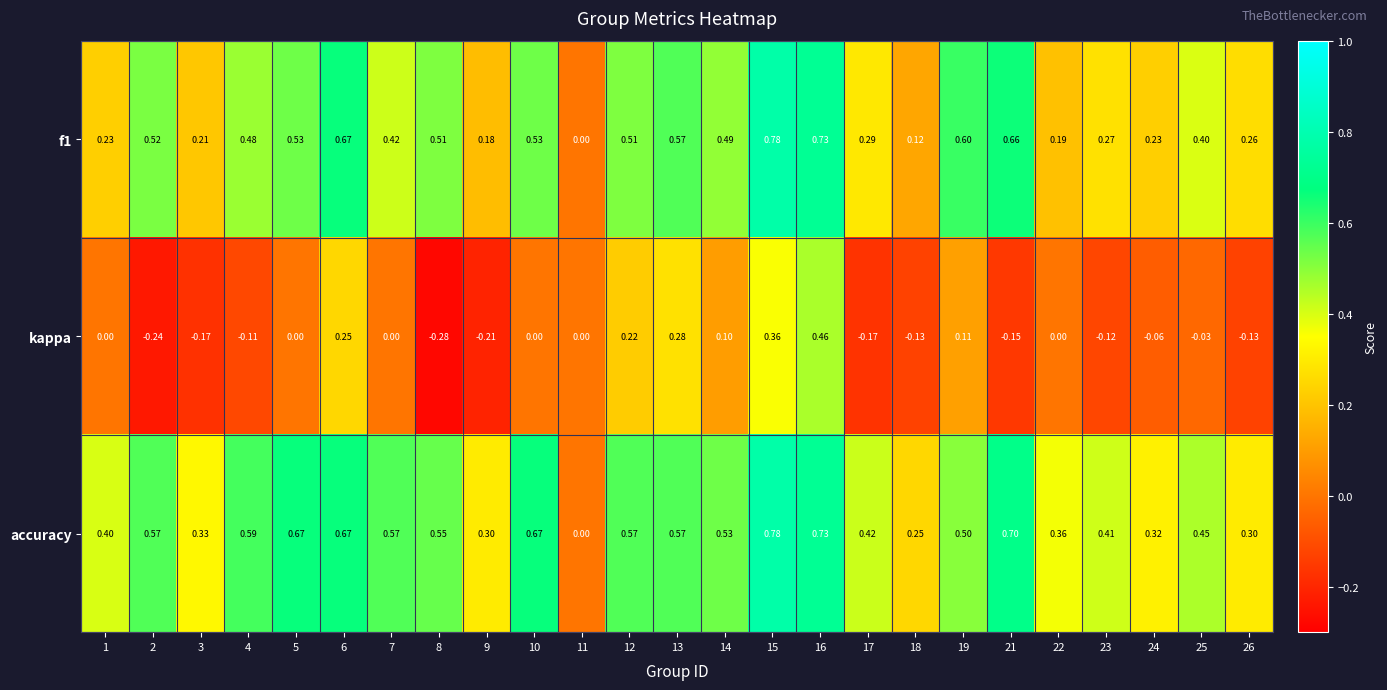

Which series has the largest total across all categories?

accuracy